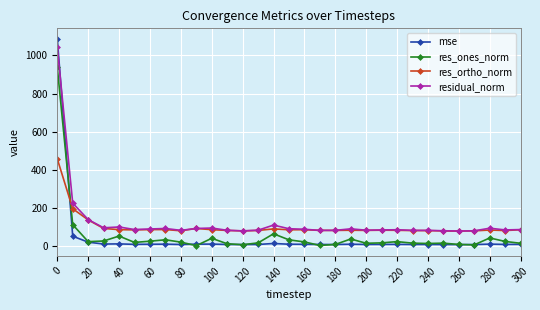

True or false: mse has more than 0 interior local peaks.

True